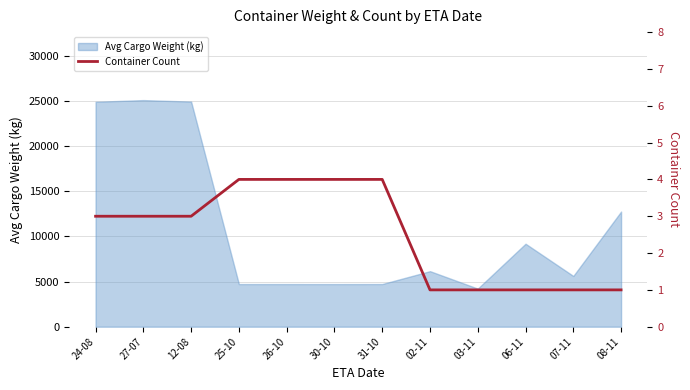

What is the minimum value for Avg Cargo Weight (kg)?

4218